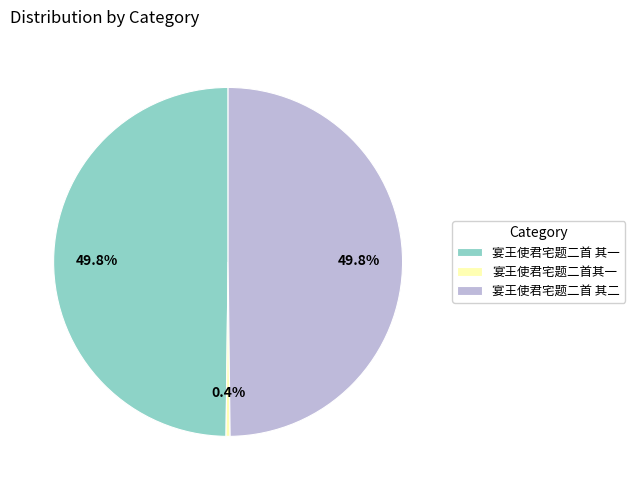

Approximately how many times larger is the value at 宴王使君宅题二首 其一 compared to 宴王使君宅题二首 其二?

1.0